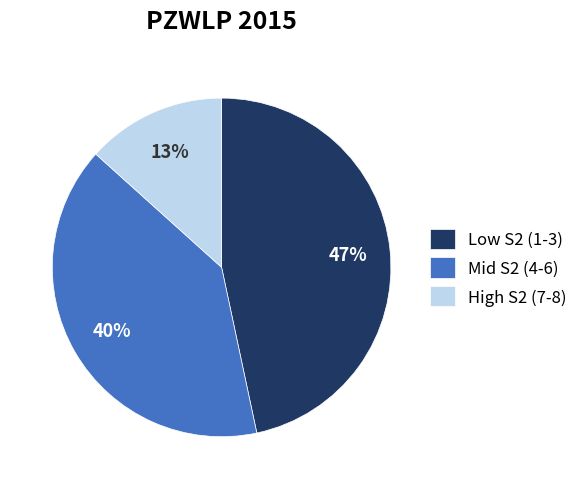

To the nearest percent, what portion does Low S2 (1-3) represent?

47%